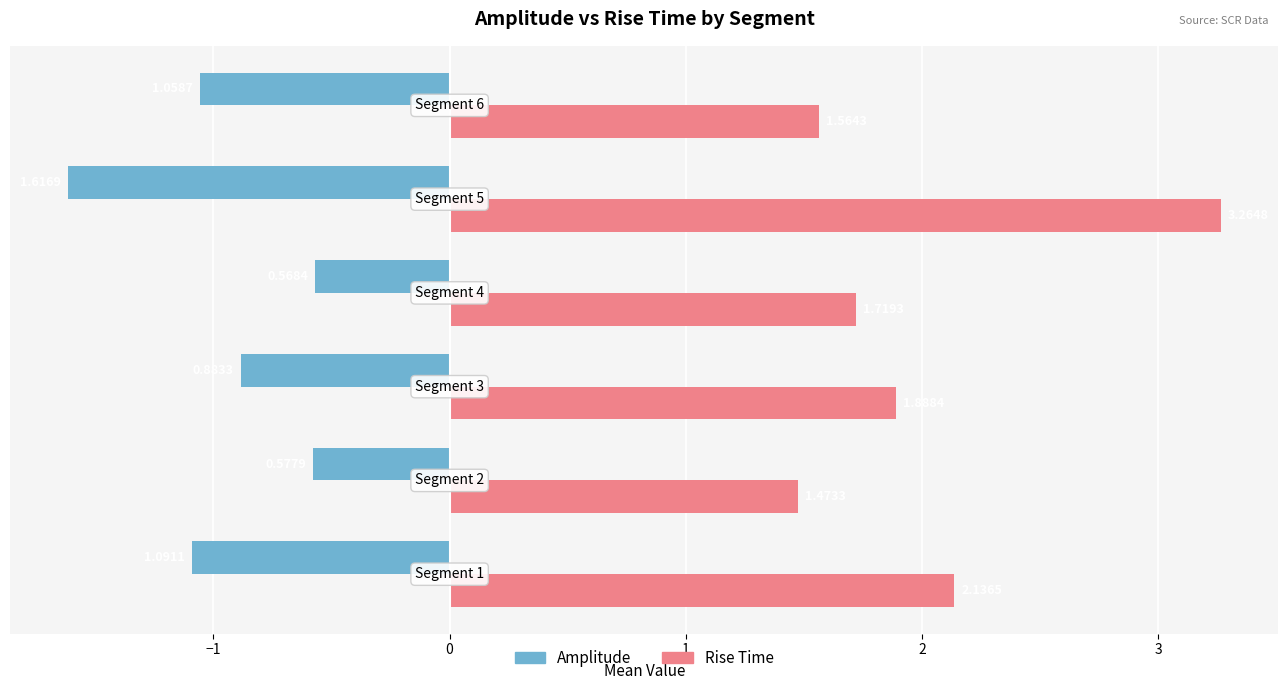

Rank the series by their maximum value, from highest to lowest.

Rise Time, Amplitude